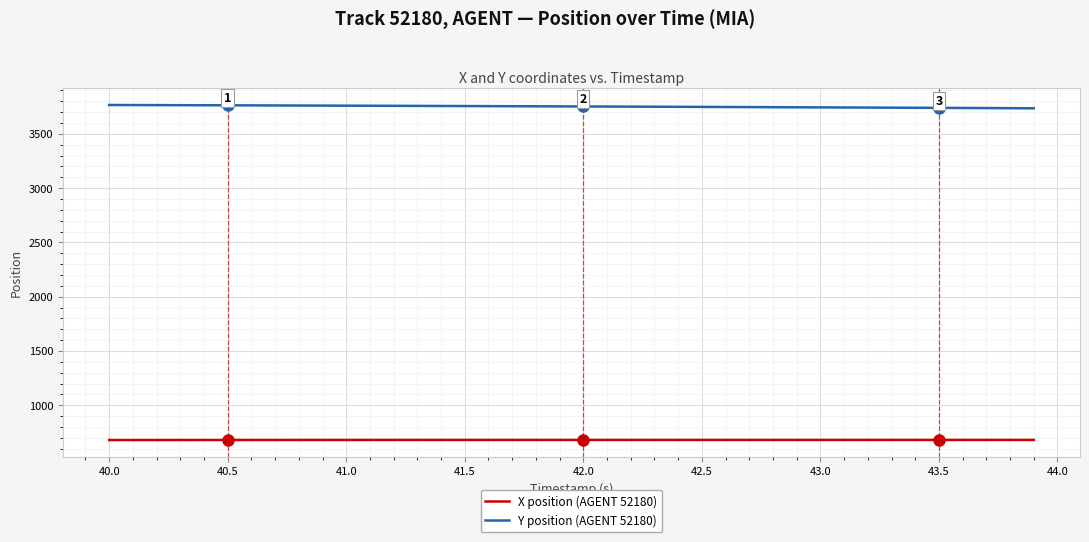

True or false: X position (AGENT 52180) and Y position (AGENT 52180) intersect in this chart.

False